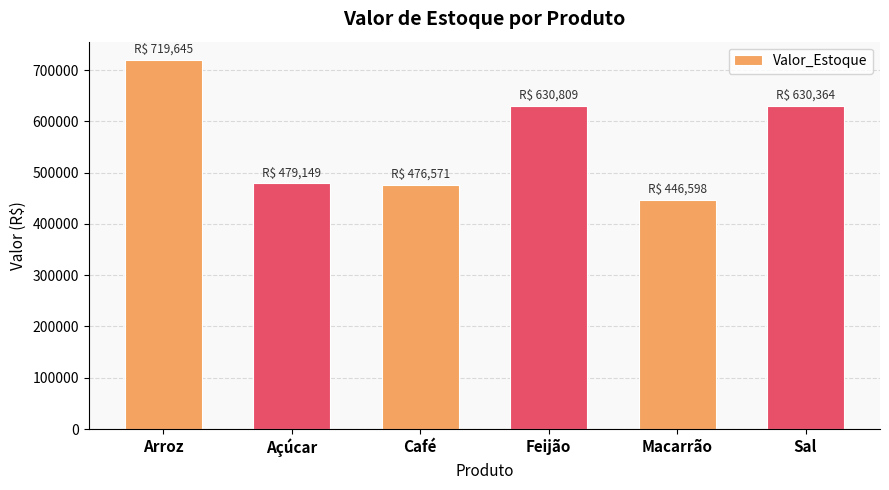

Which has a higher value, Sal or Açúcar?

Sal